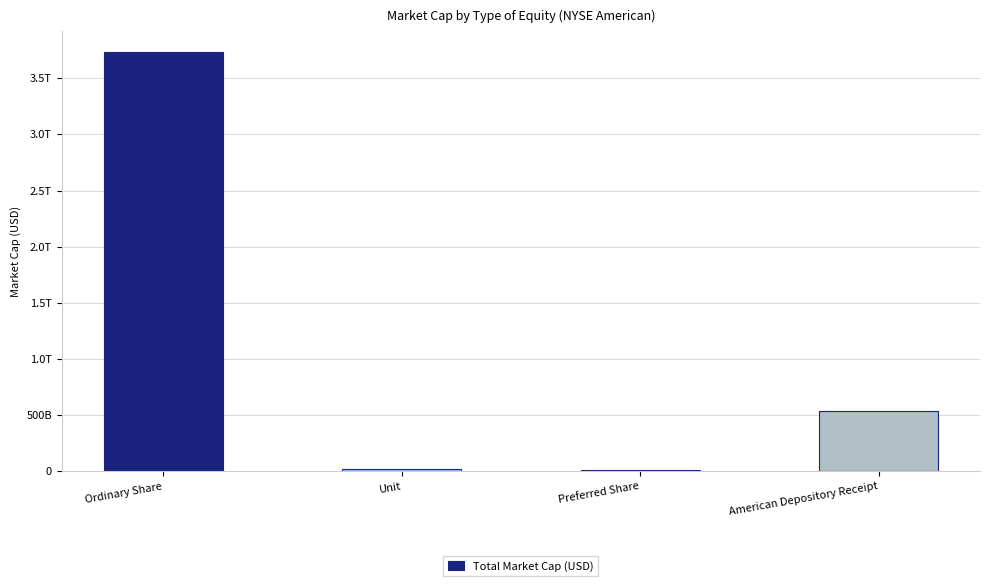

What is the smallest value displayed?

14250701023